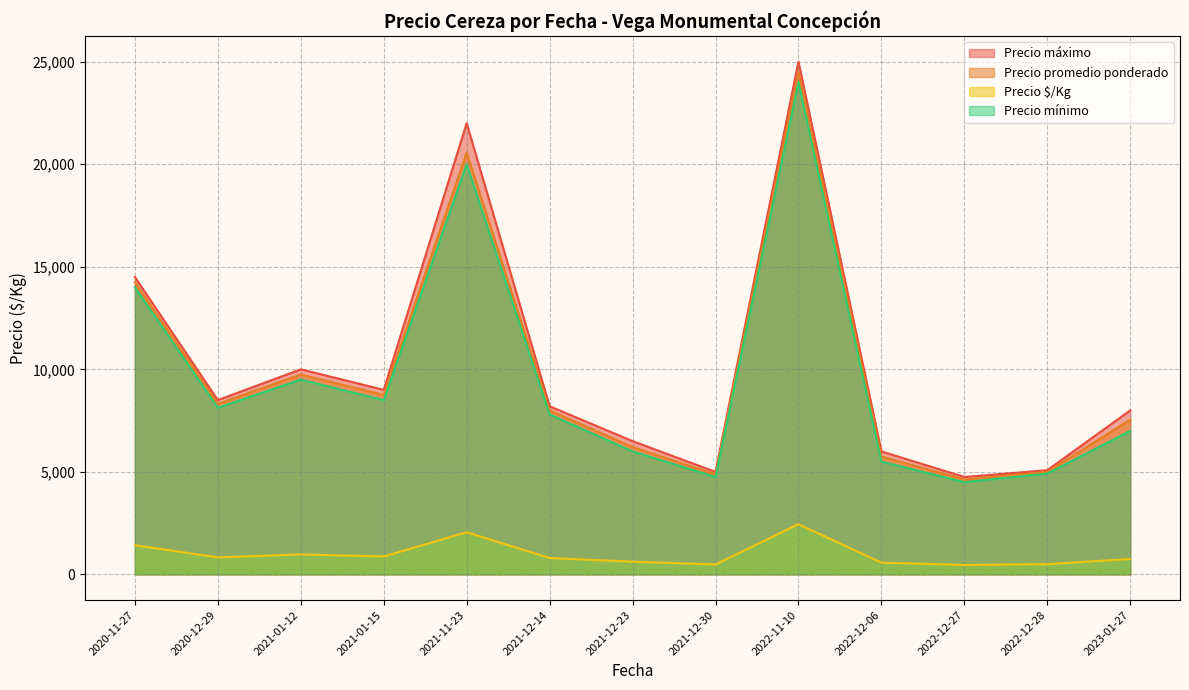

Where is Precio promedio ponderado nearest to the value 14250?

2020-11-27